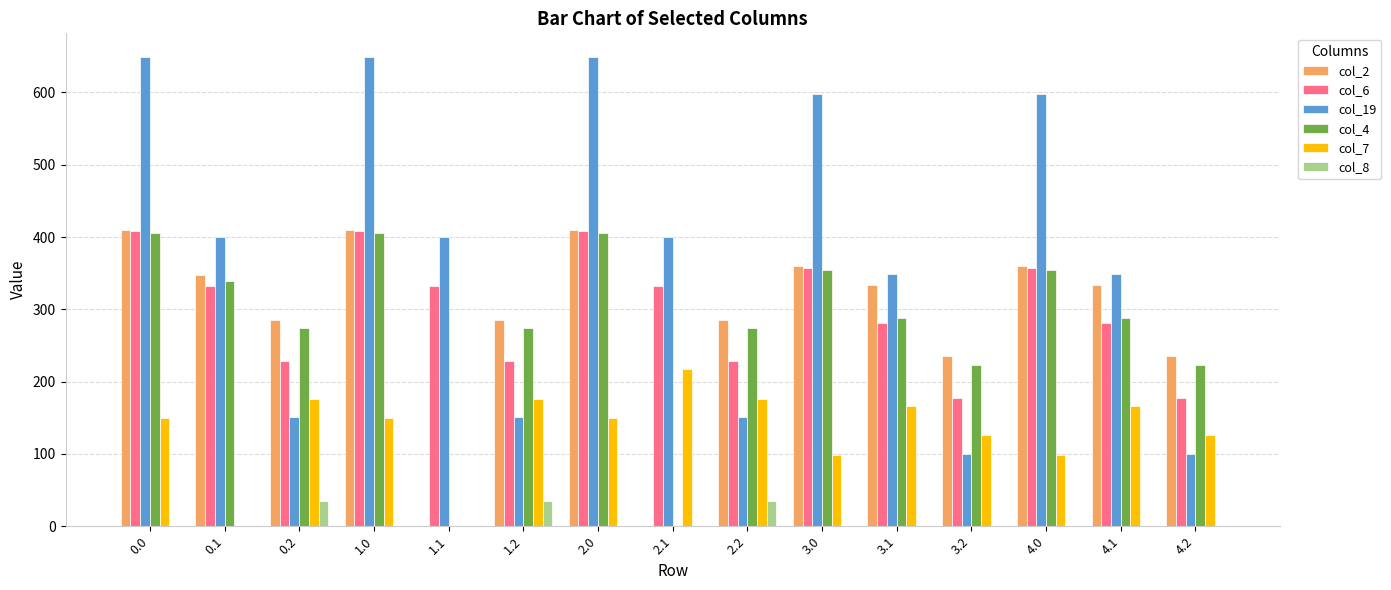

How many series are shown in this chart?

6